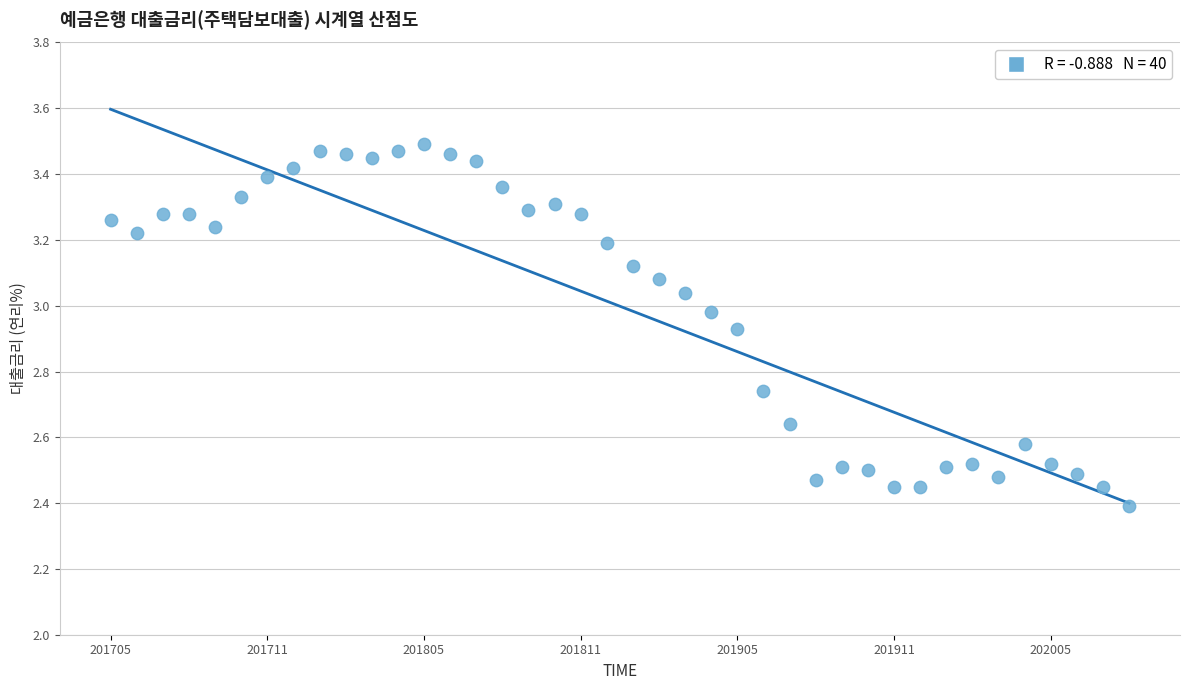

What is the range of Y values (max minus min)?

1.1